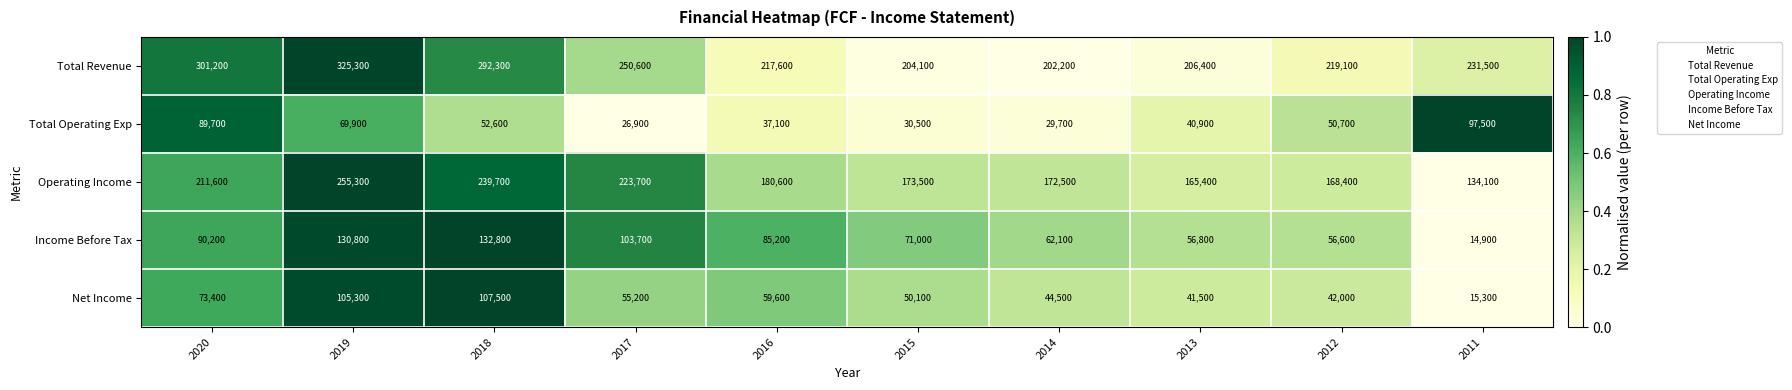

What is the total value across all series at 2013?

511000